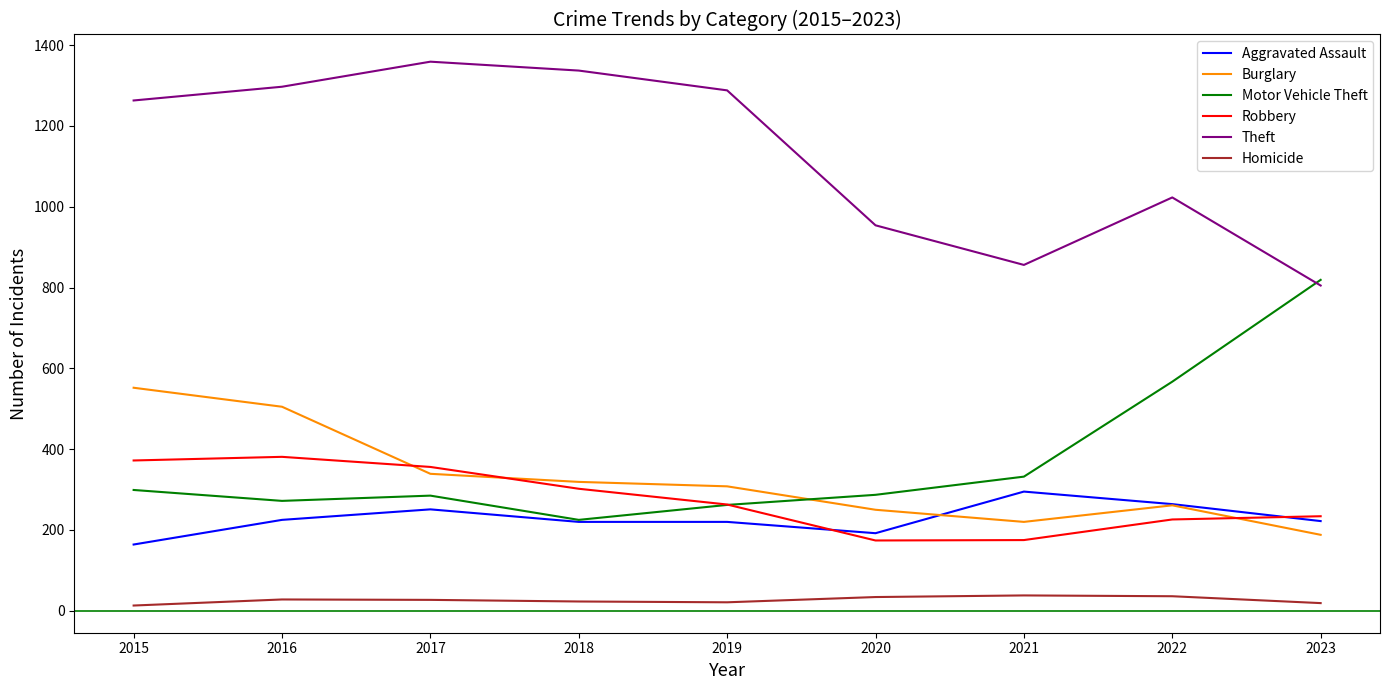

The value of Robbery at 2018 is 466. True or false?

False